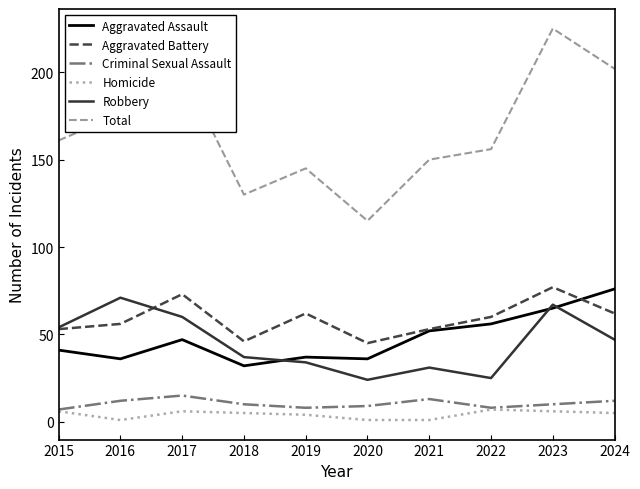

True or false: Criminal Sexual Assault and Aggravated Battery intersect in this chart.

False